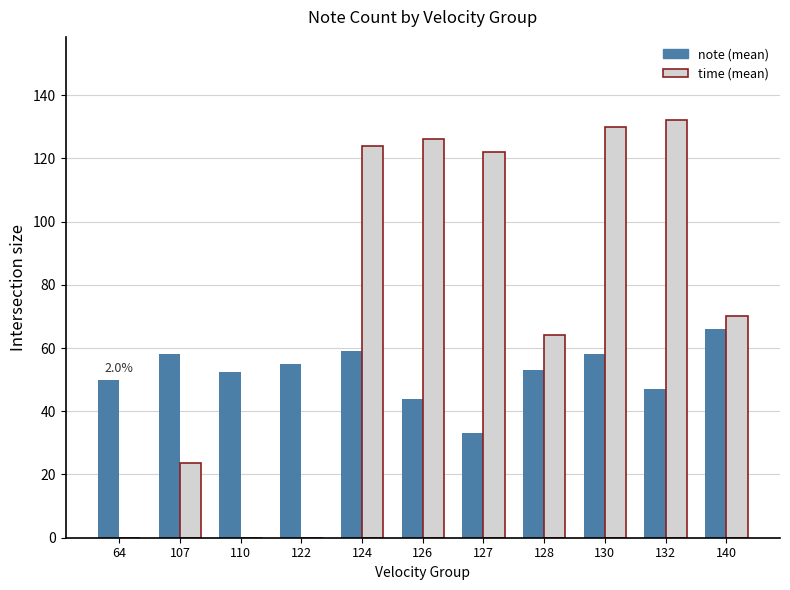

At which category is the sum across all series the highest?

130